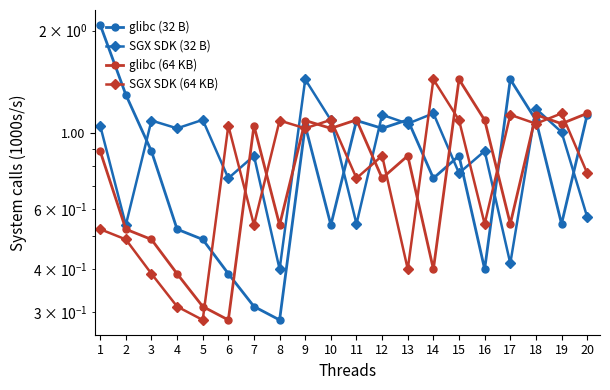

Which series has the largest total across all categories?

SGX SDK (32 B)